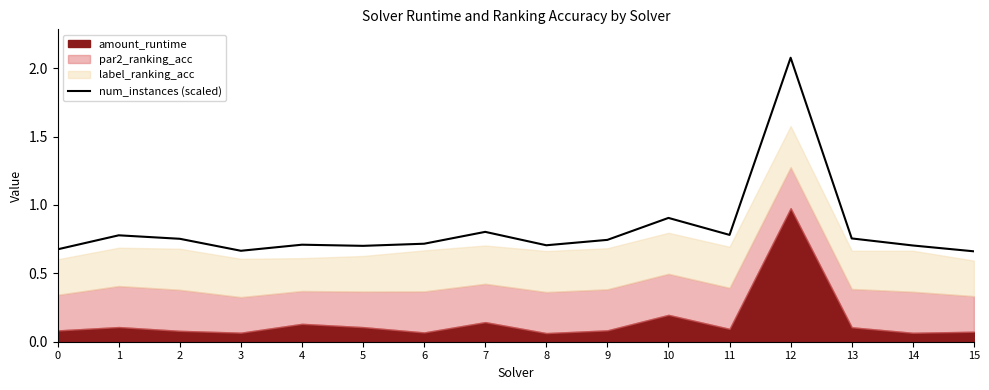

What value does the data have at 2?

0.8